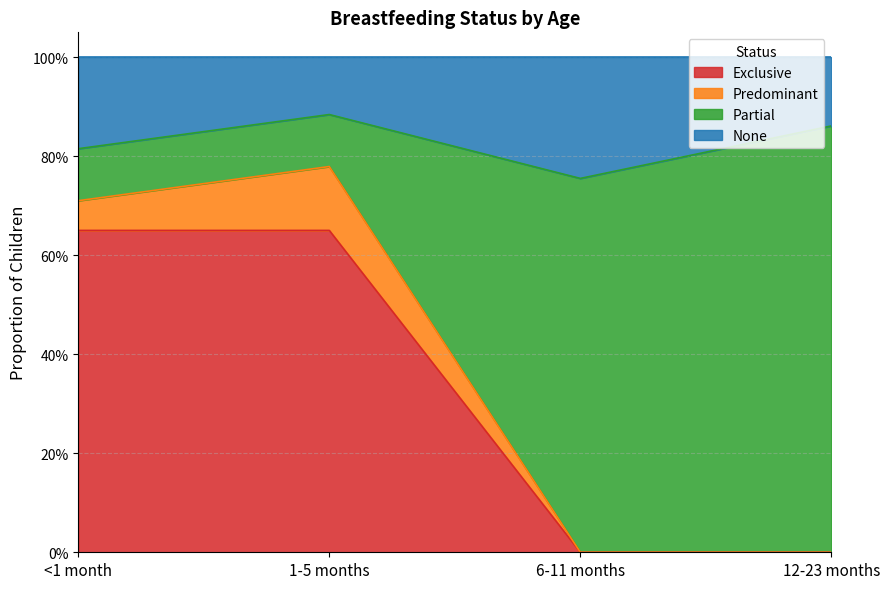

Which series changed the most between <1 month and 6-11 months?

Partial